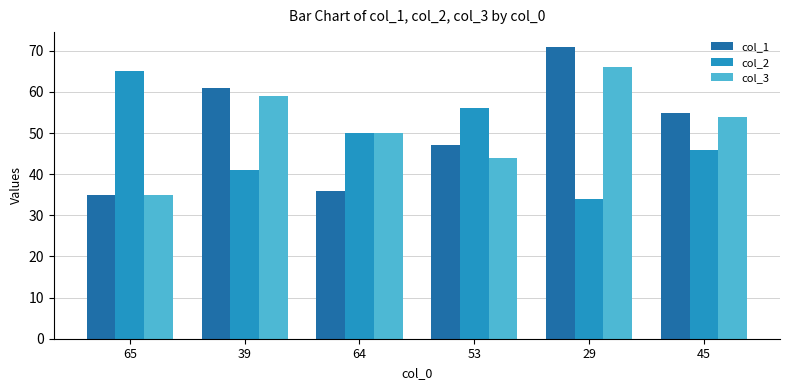

What position from the left is 53?

4